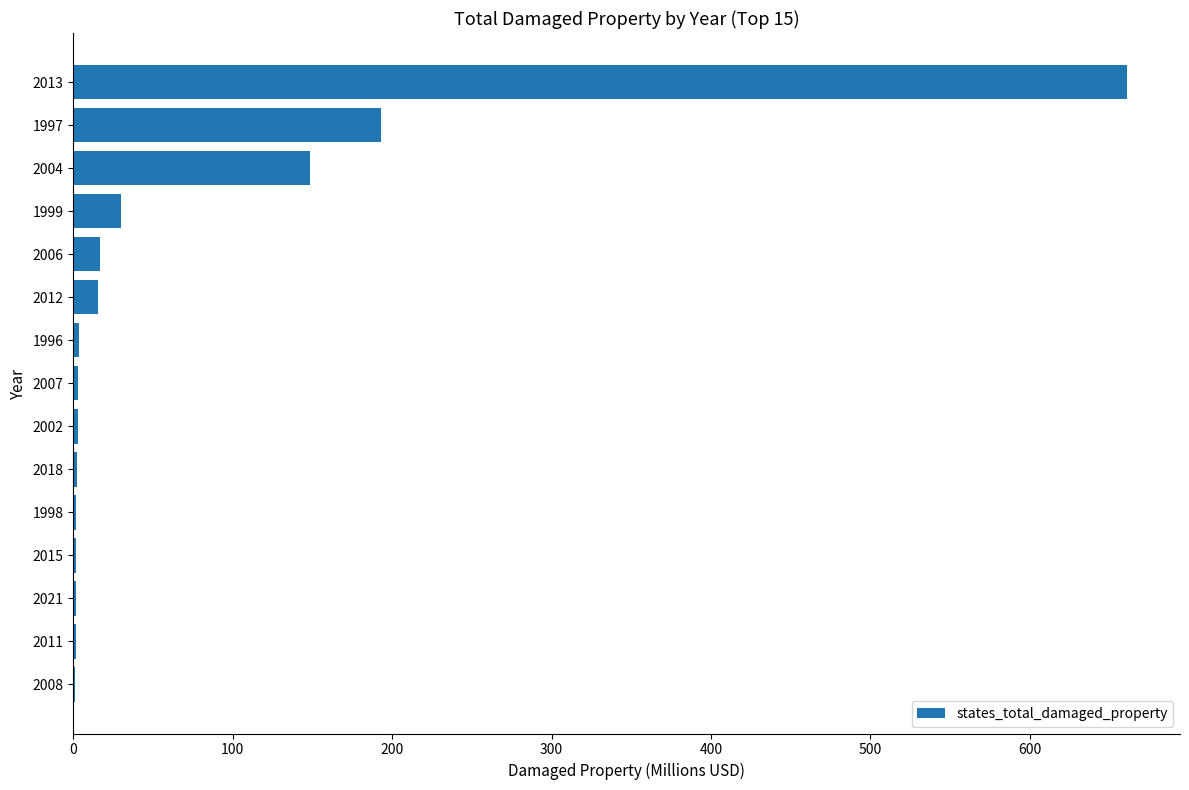

How many data points are above 3?

9